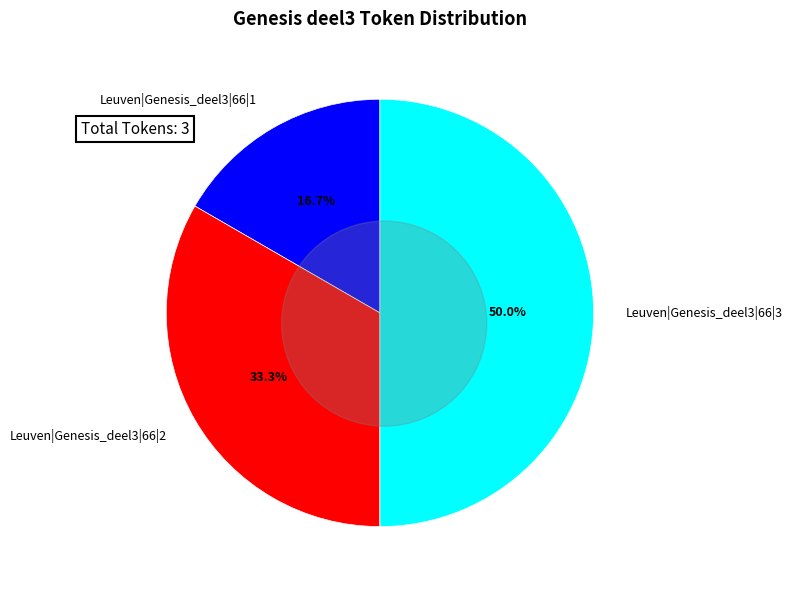

Does any single category account for the majority?

No